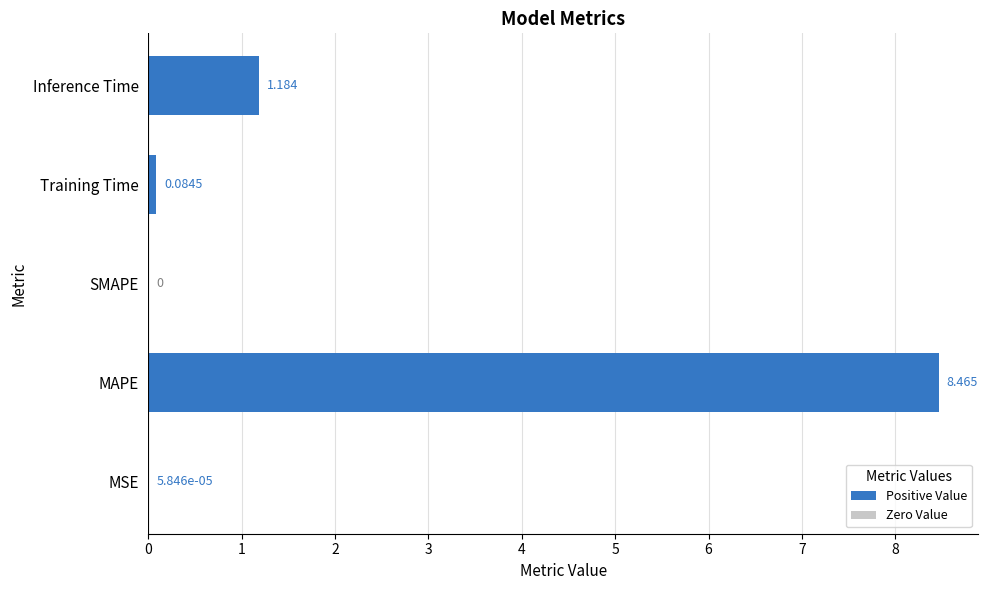

Where is the data nearest to the value 4?

Inference Time